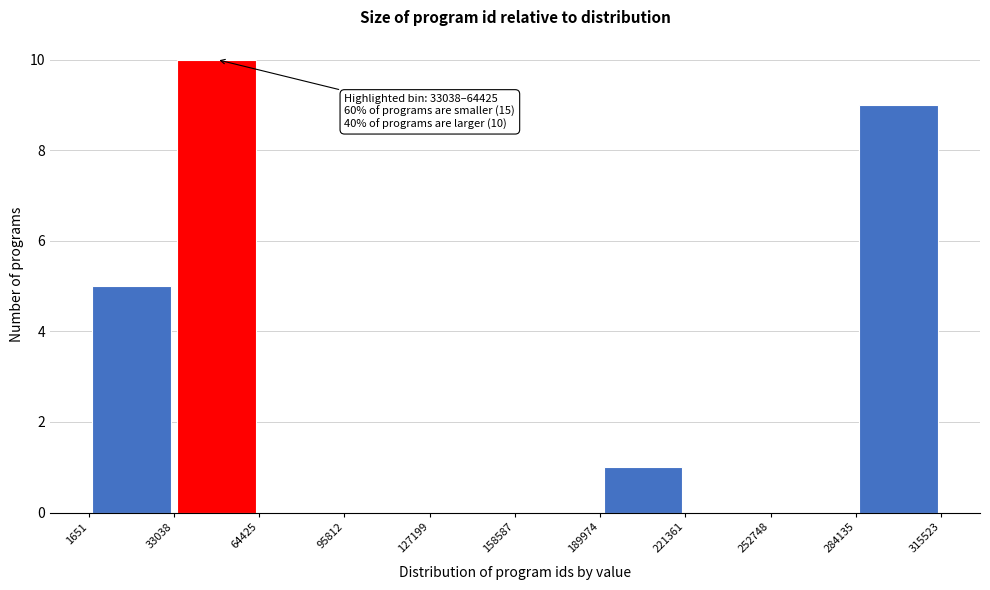

Over which range of the x-axis is the bar tallest?

33038 to 64425